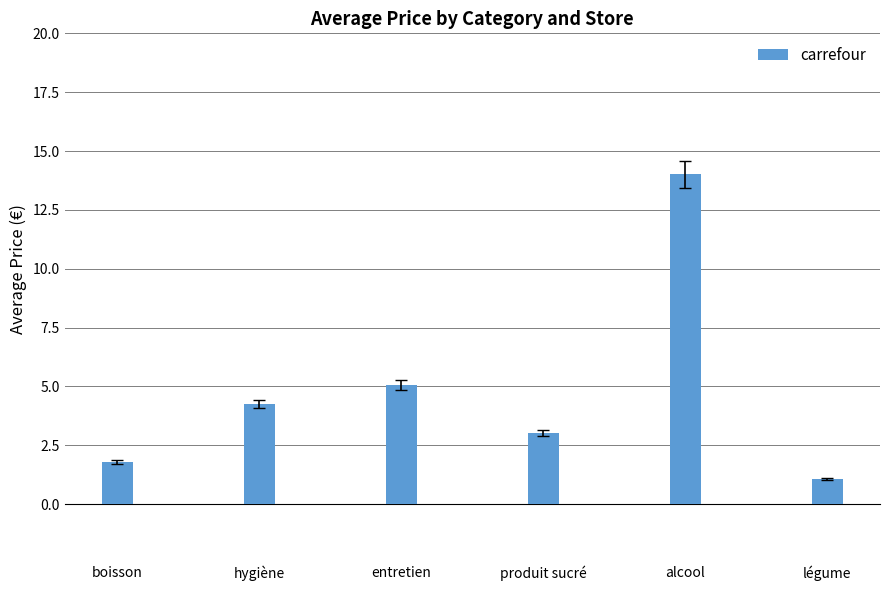

What is the minimum value shown in the chart?

1.1